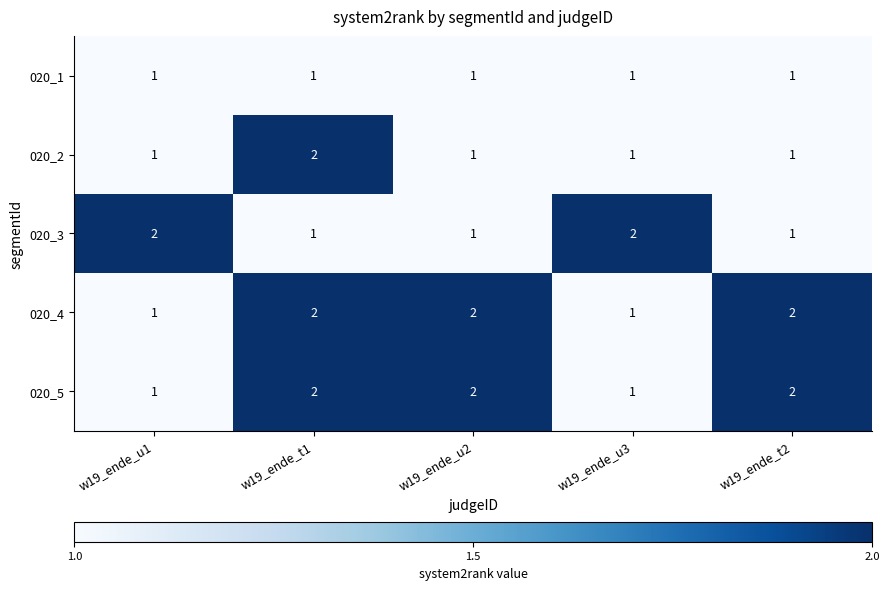

How many 020_4 values are between 1 and 2?

5